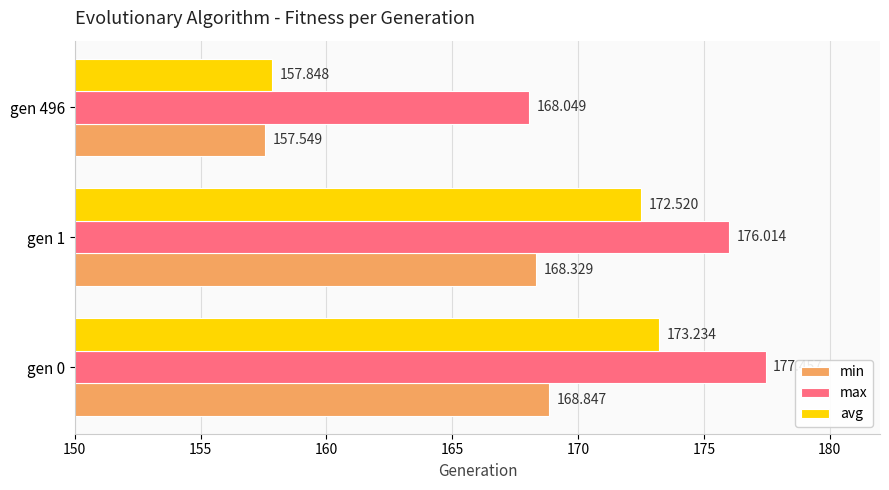

At gen 496, list the series in order from smallest to largest.

min, avg, max